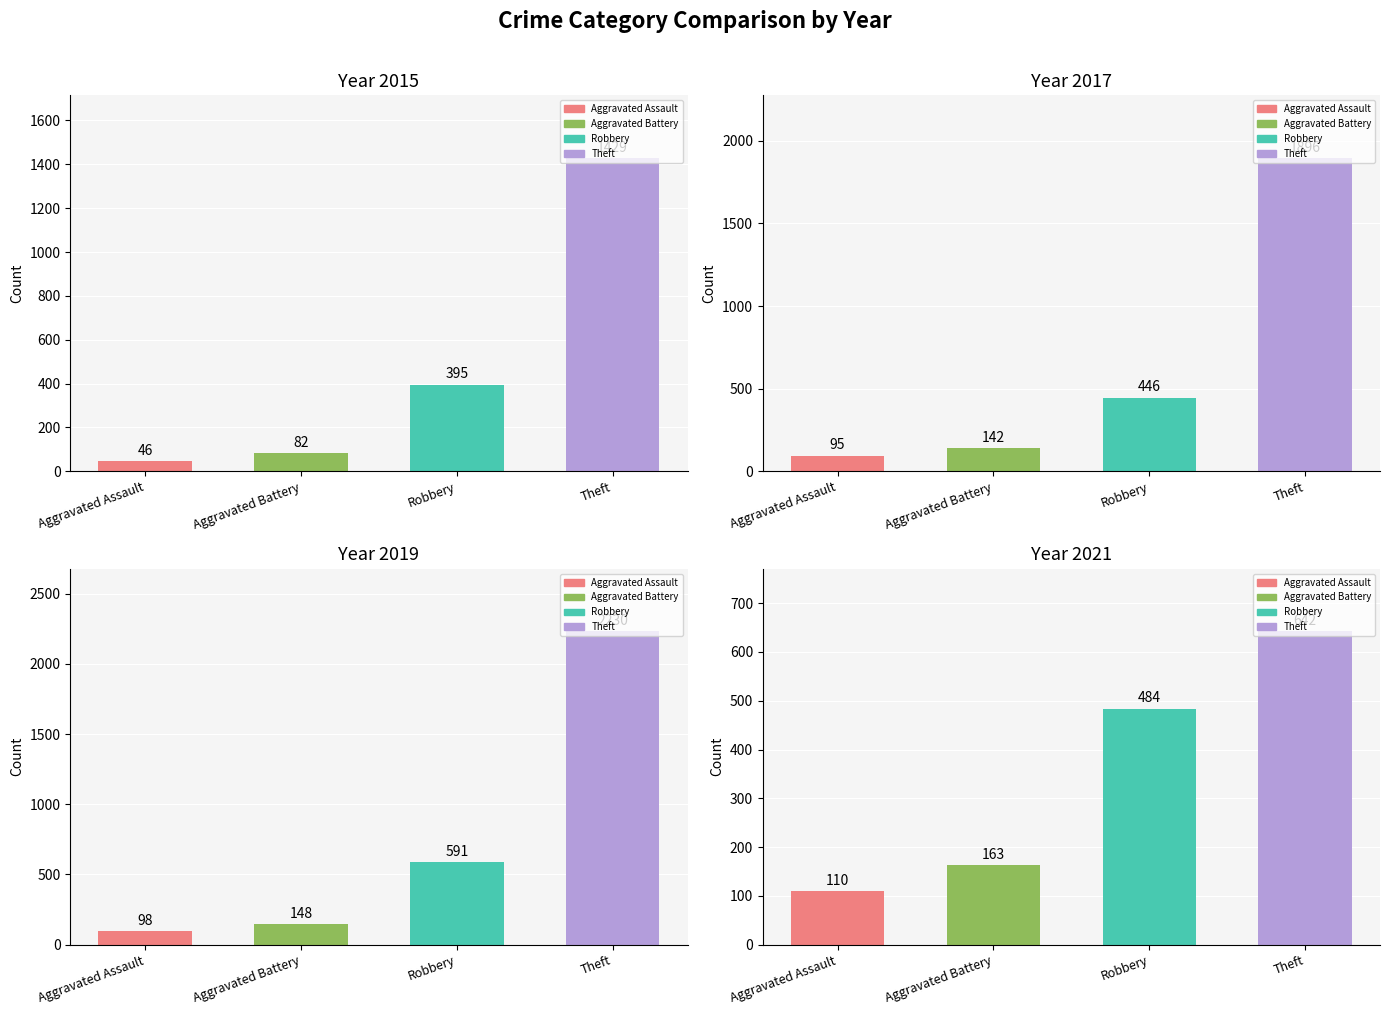

What is the label of the 1st bar from the left?

Aggravated Assault